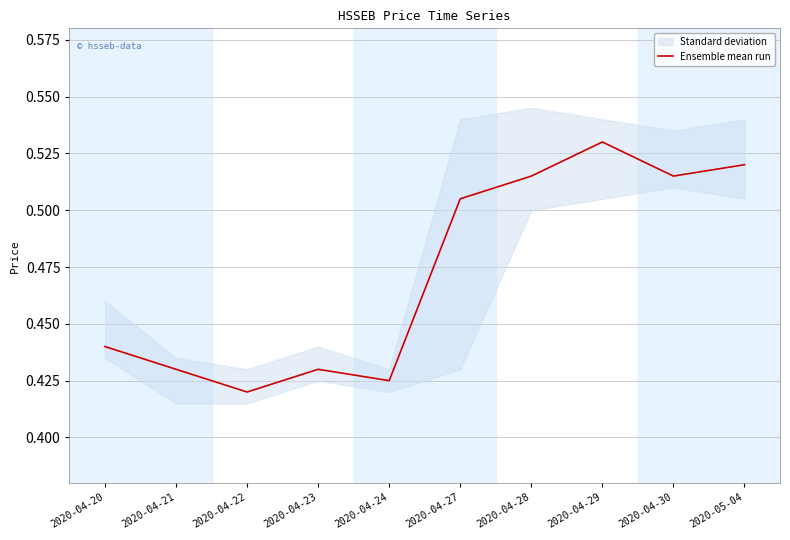

Does the chart have visible grid lines?

Yes